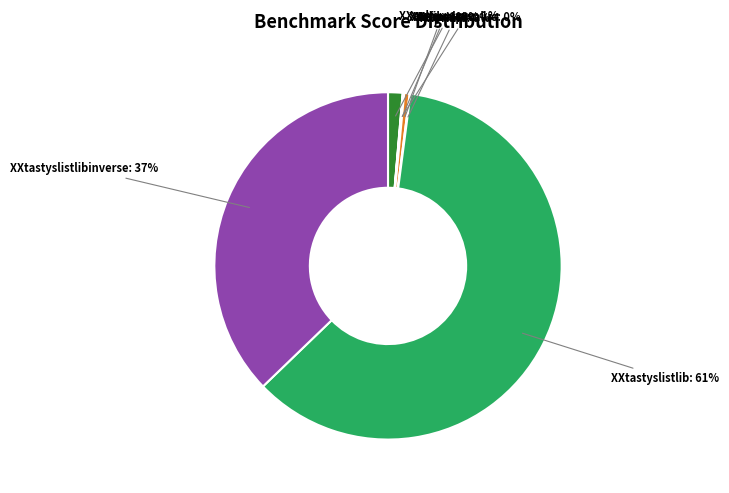

Which category has the biggest portion of the pie?

XXtastyslistlib